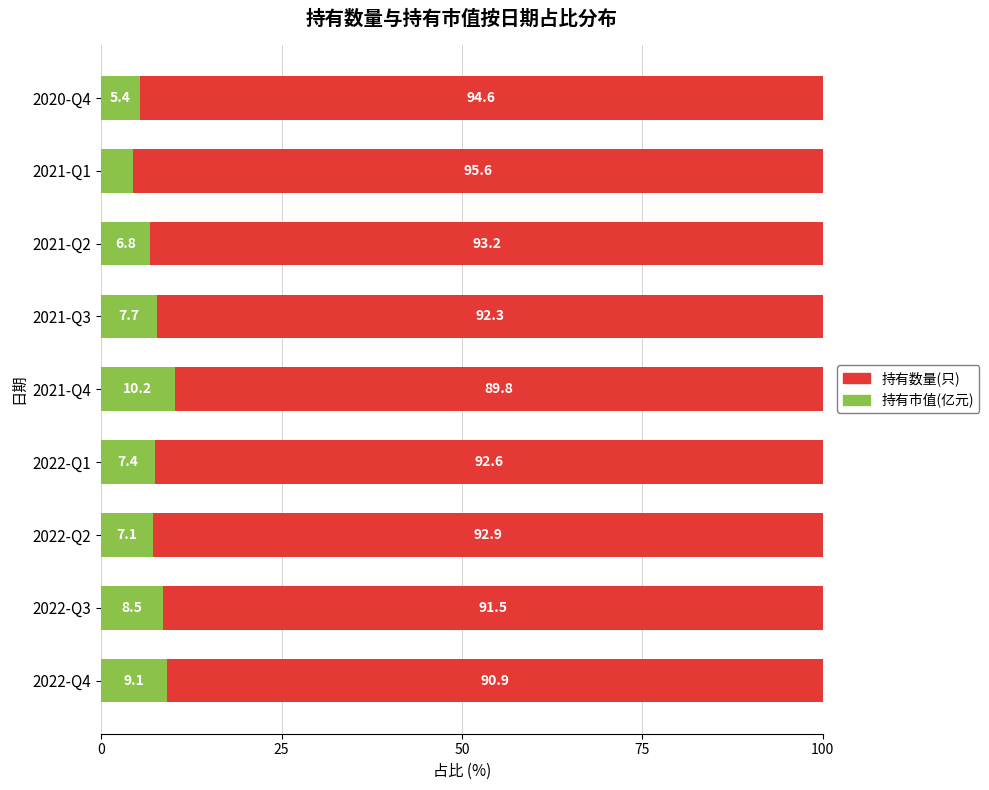

What is the total value across all series at 2022-Q4?

100.0